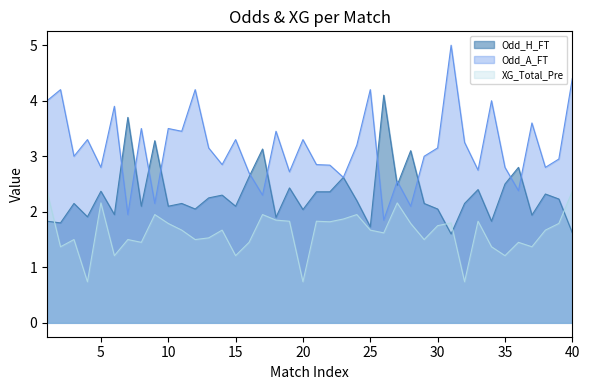

Where do Odd_H_FT and XG_Total_Pre first cross each other?

1 and 2